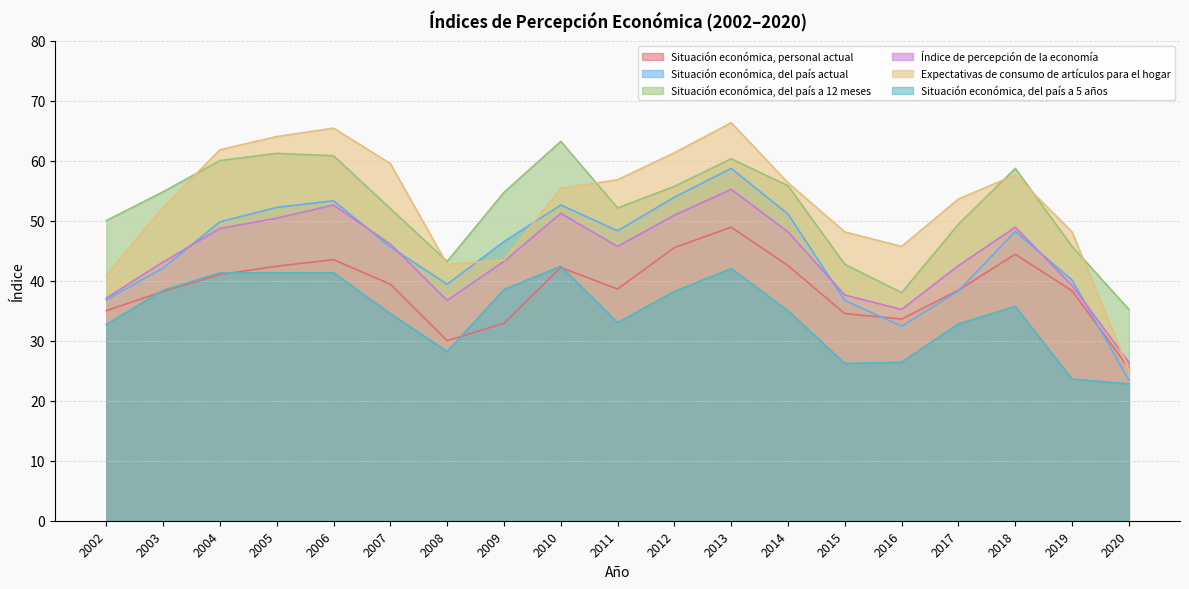

How many values in the Situación económica, del país actual series exceed 46?

10